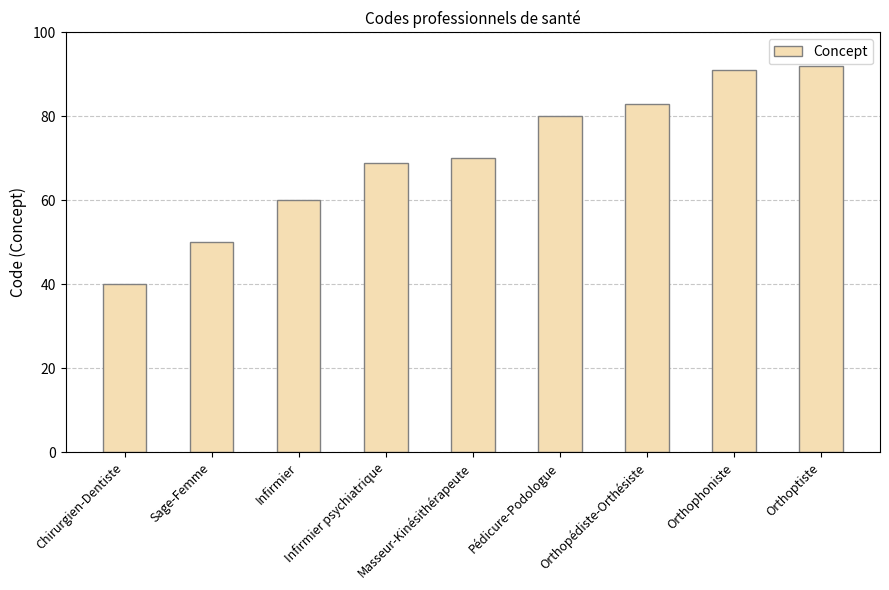

Reading left to right, list all the values displayed in this chart.

Chirurgien-Dentiste=40	Sage-Femme=50	Infirmier=60	Infirmier psychiatrique=69	Masseur-Kinésithérapeute=70	Pédicure-Podologue=80	Orthopédiste-Orthésiste=83	Orthophoniste=91	Orthoptiste=92